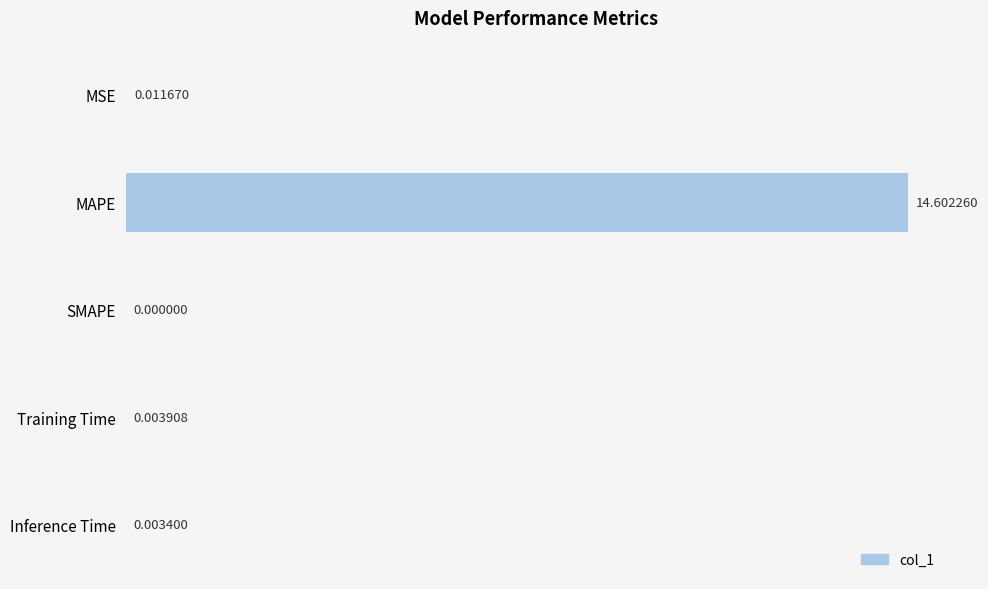

Which has a higher value, SMAPE or MAPE?

MAPE